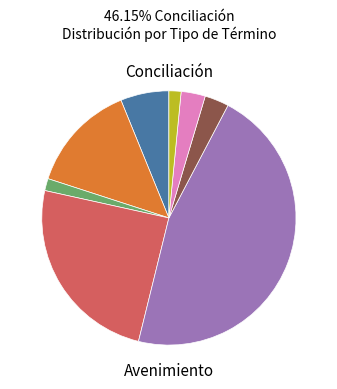

Does any single category account for the majority?

No